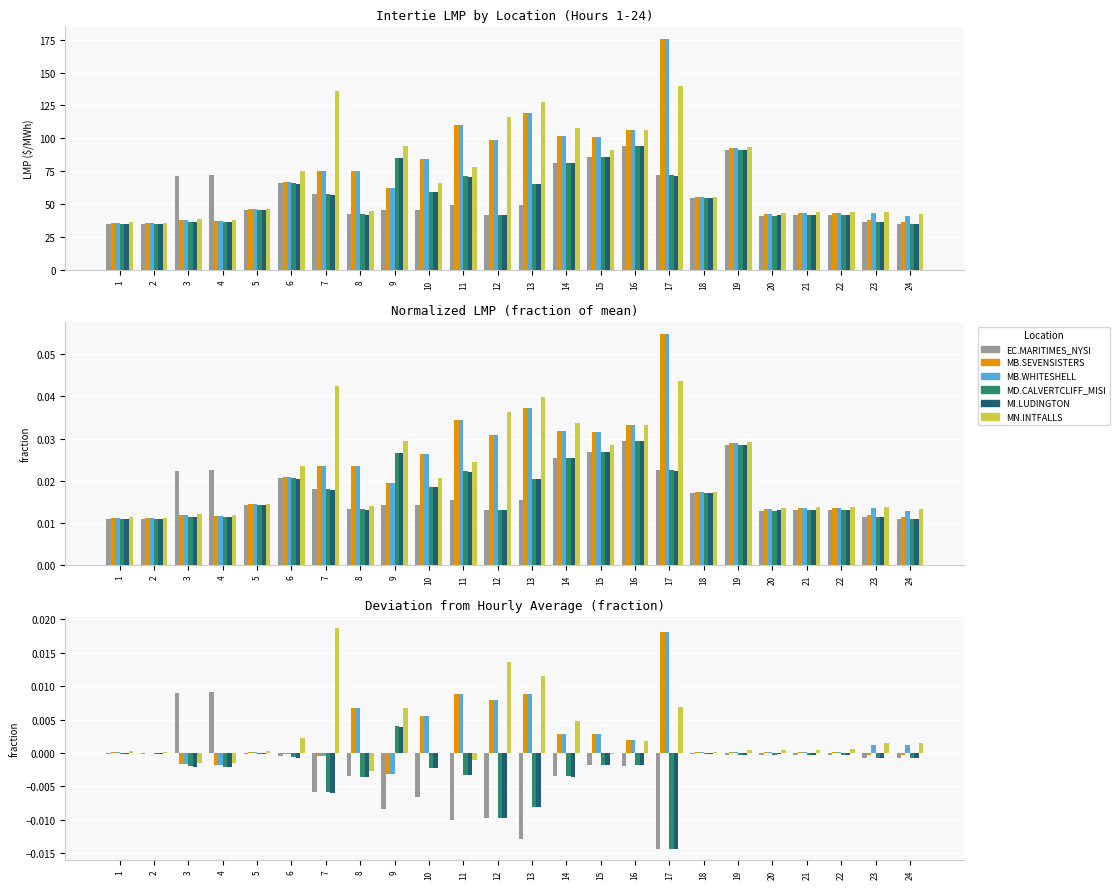

Count the number of data series in this chart.

6